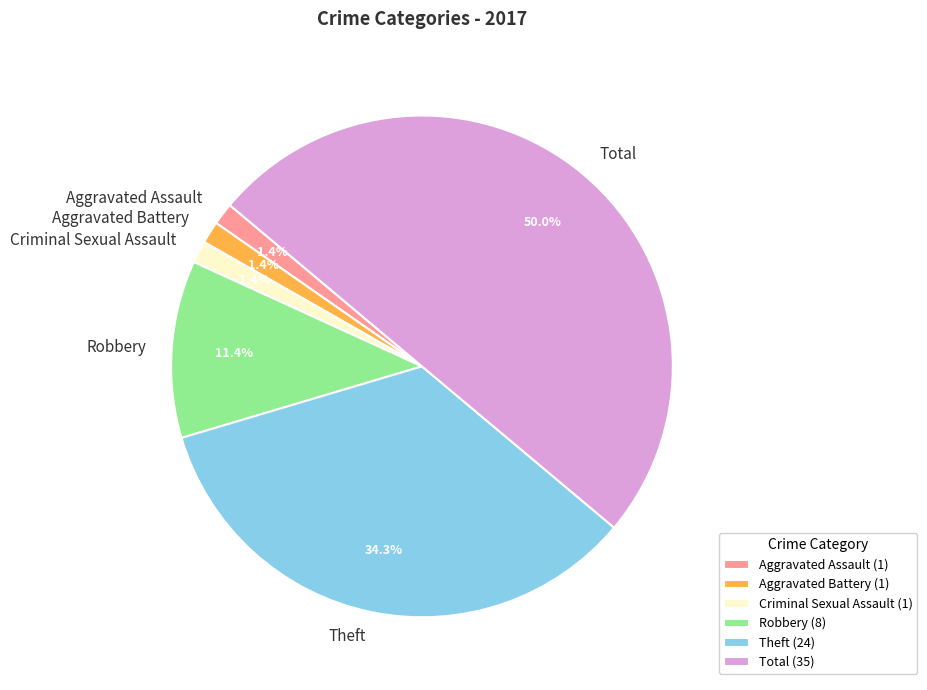

Which slice is the largest?

Total